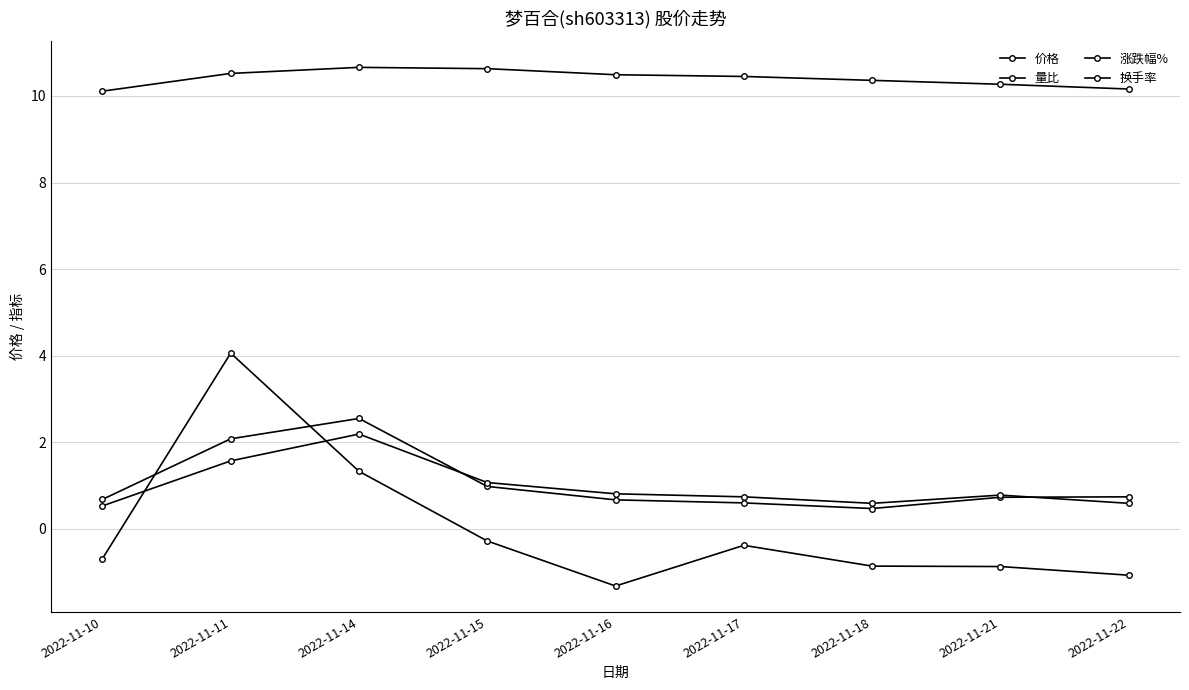

What is the value of the 价格 point at the 9th from the left?

10.2